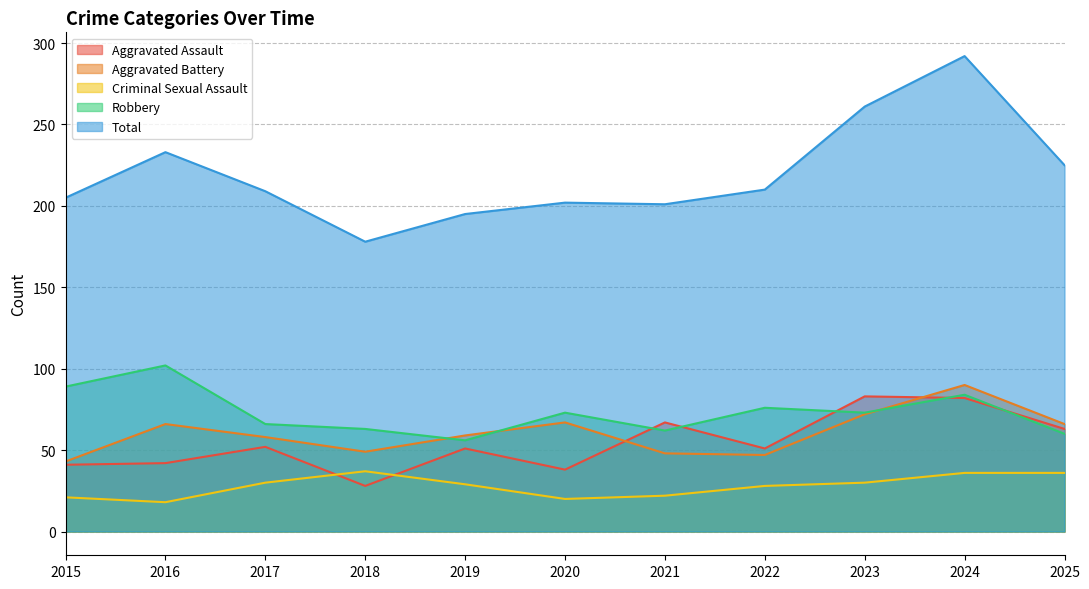

List the series in order of their peak value, highest first.

Total, Robbery, Aggravated Battery, Aggravated Assault, Criminal Sexual Assault